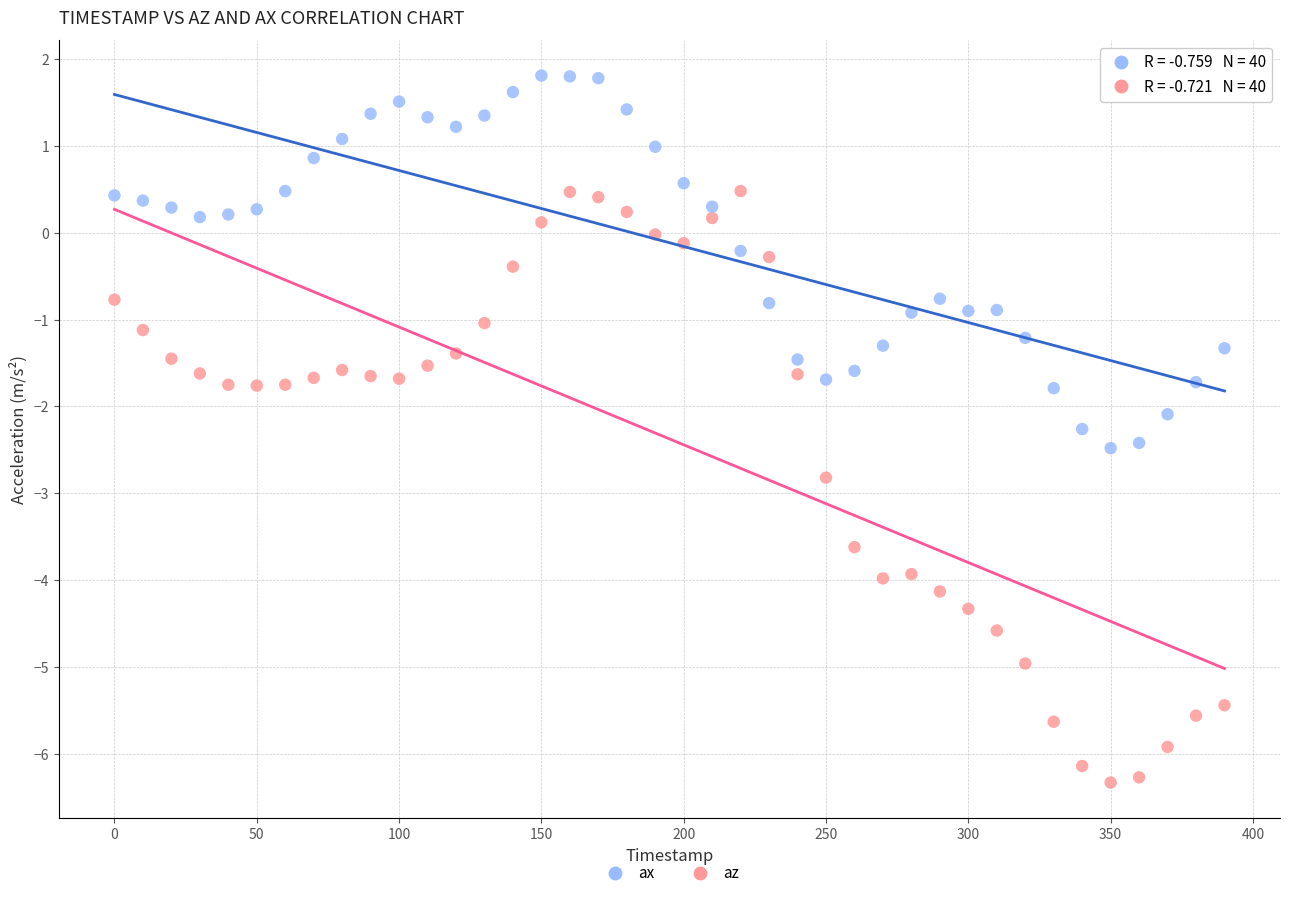

Which series has the widest spread of Y values?

az